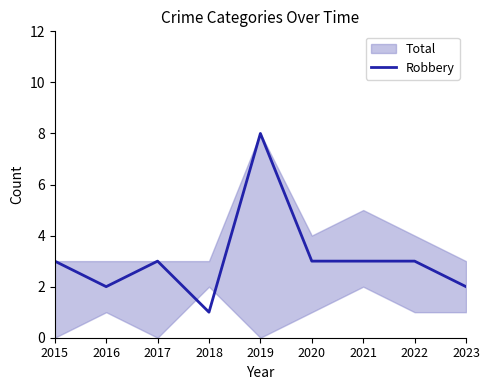

Is this an area chart (filled region under the line)?

No